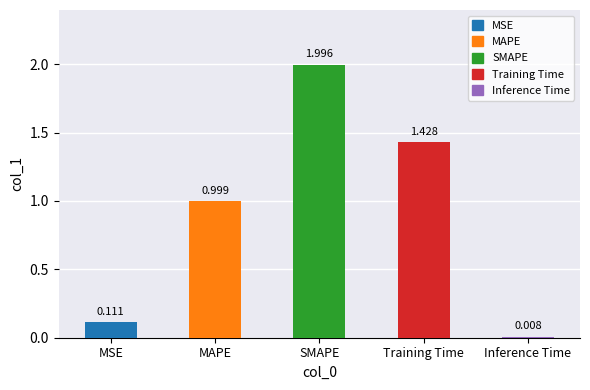

What is the average value?

0.9